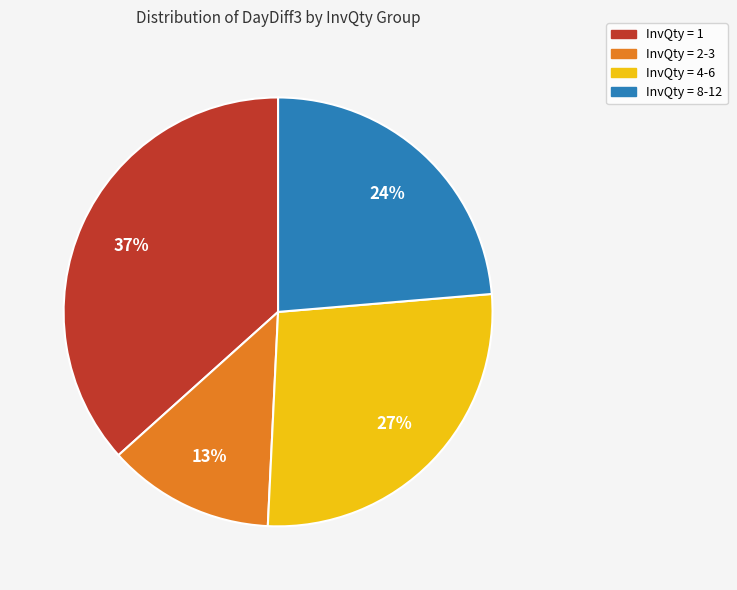

Does any single category account for the majority?

No